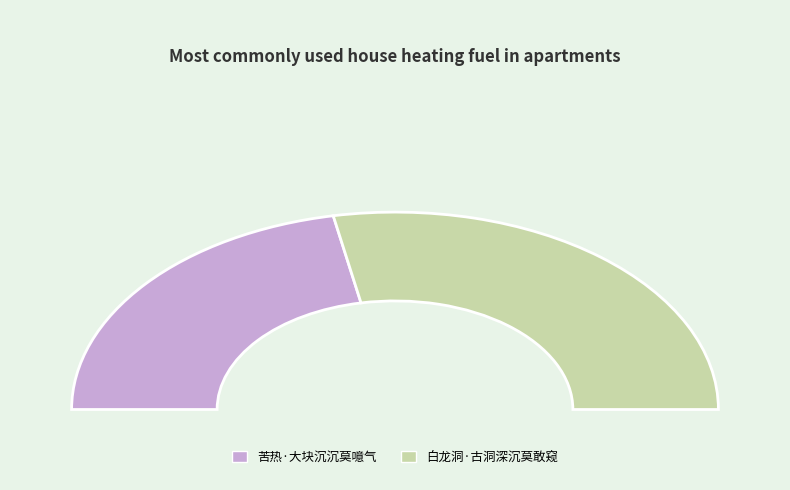

To the nearest percent, what percentage of the pie is 白龙洞·古洞深沉莫敢窥?

56%